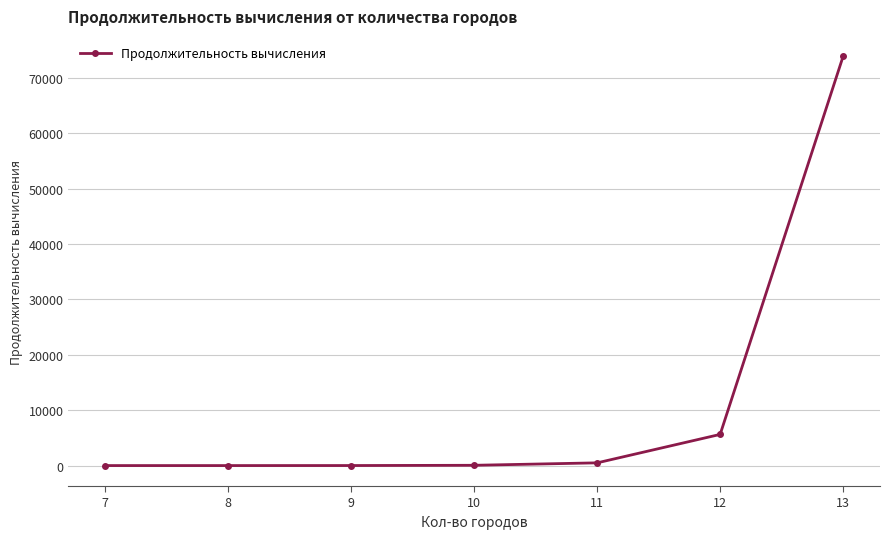

The value at 8 is 0. True or false?

True